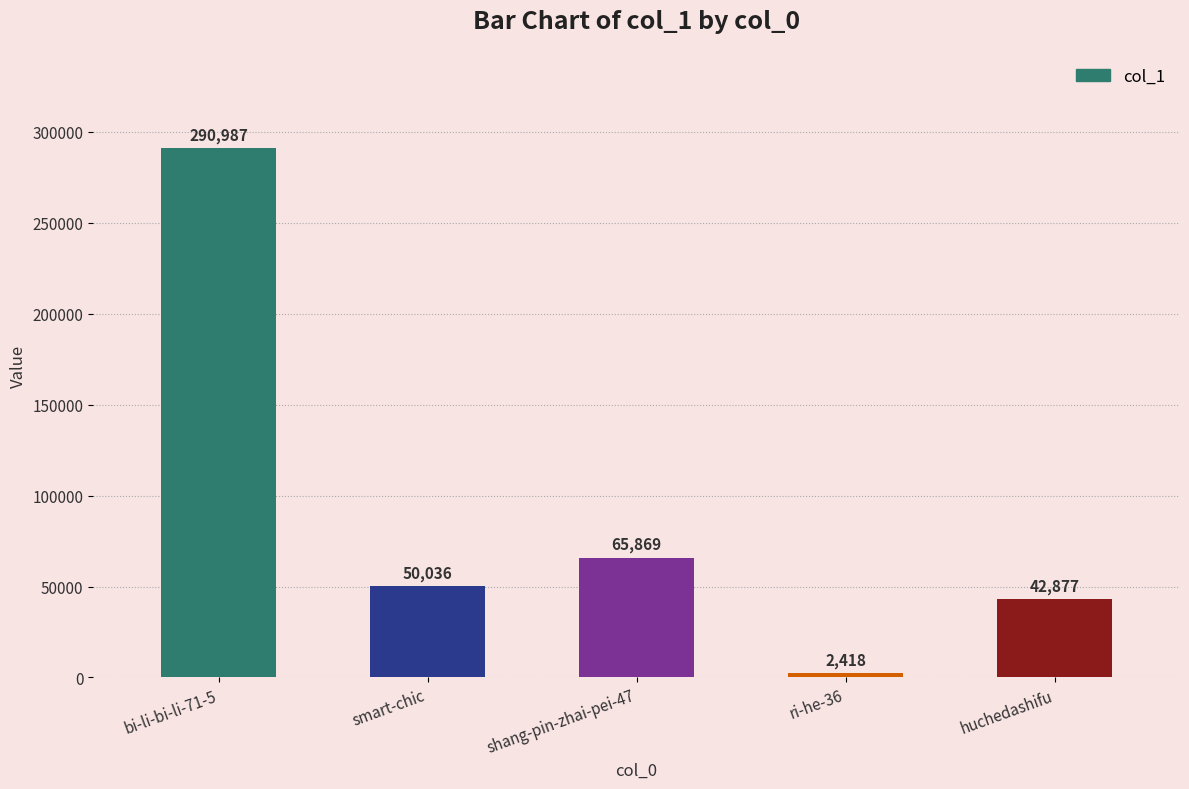

Which category has the lowest value across all series?

ri-he-36